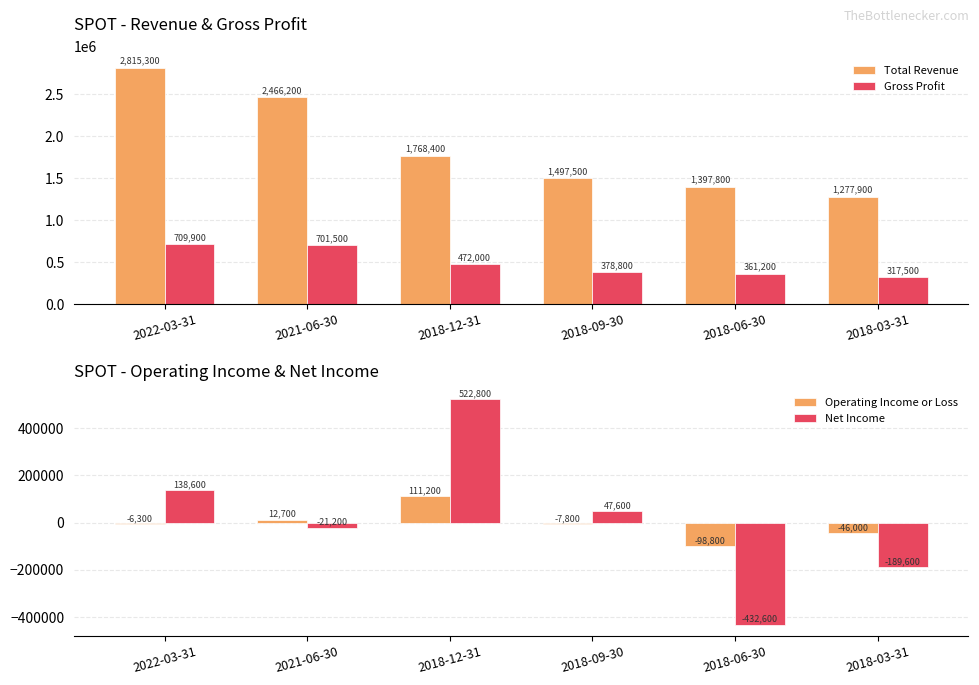

What are all the series names shown in the legend?

Total Revenue, Gross Profit, Operating Income or Loss, Net Income